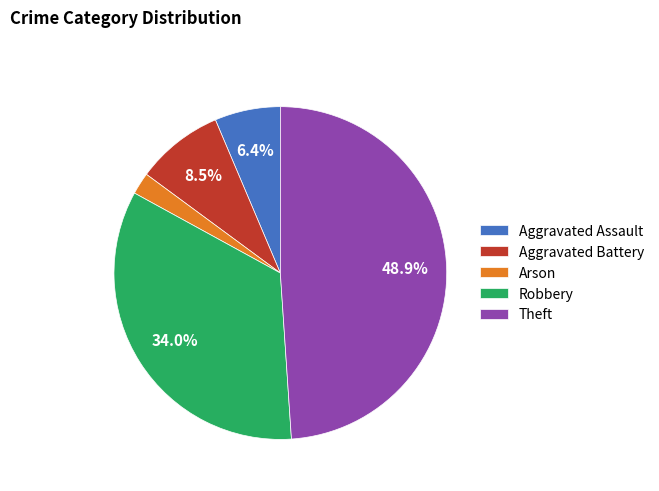

To the nearest percent, what is the difference between the Robbery and Aggravated Battery slice percentages?

26%